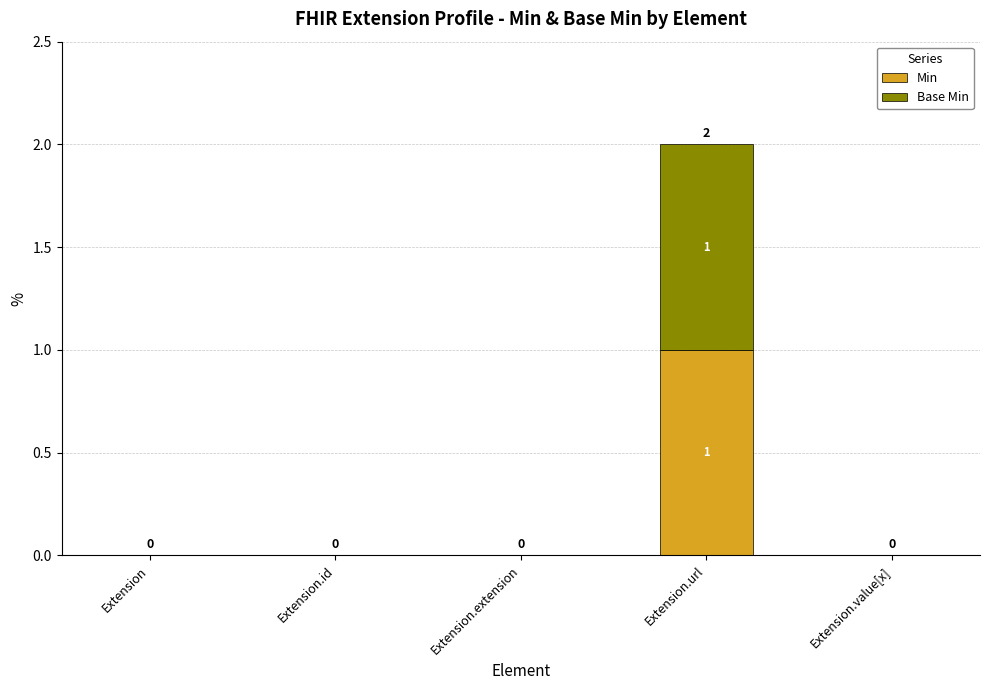

At which category is the sum across all series the highest?

Extension.url